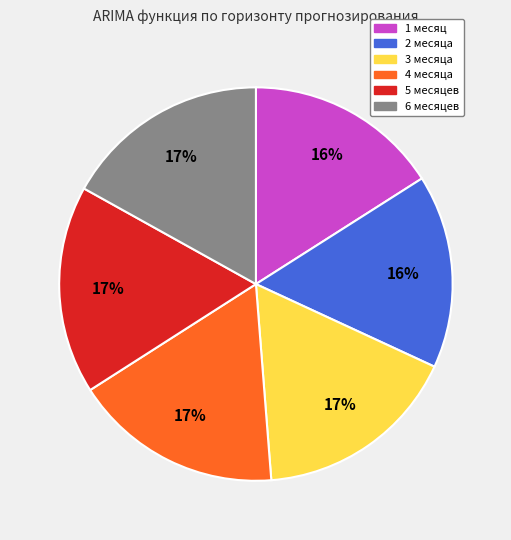

What percentage is the 5 месяцев slice, to the nearest percent?

17%